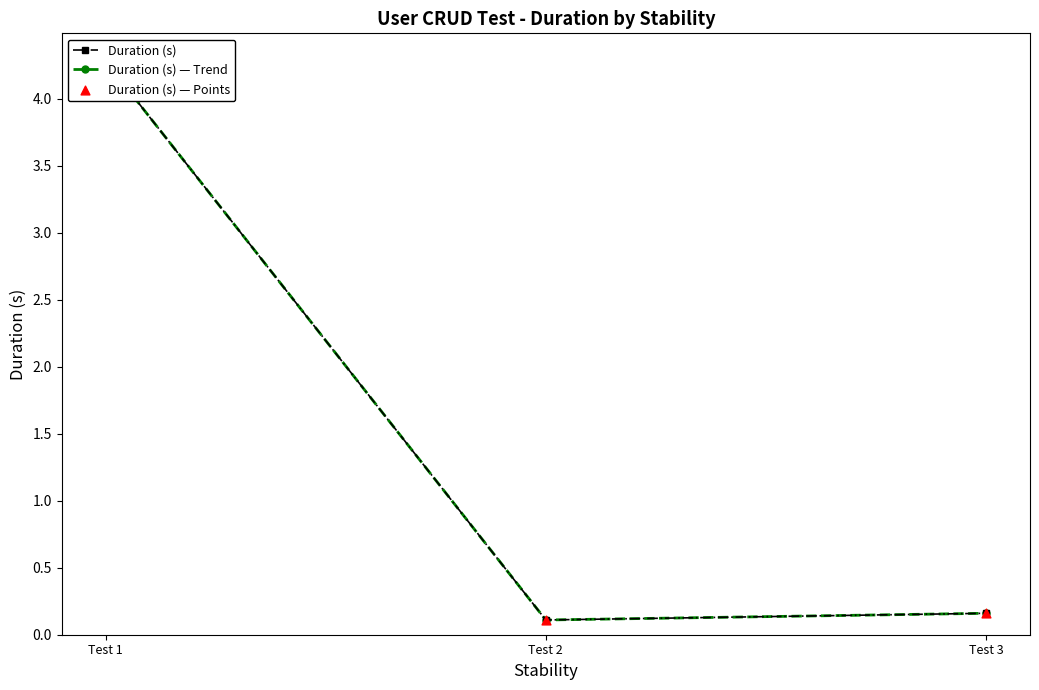

At which category is the sum across all series the highest?

Test 1